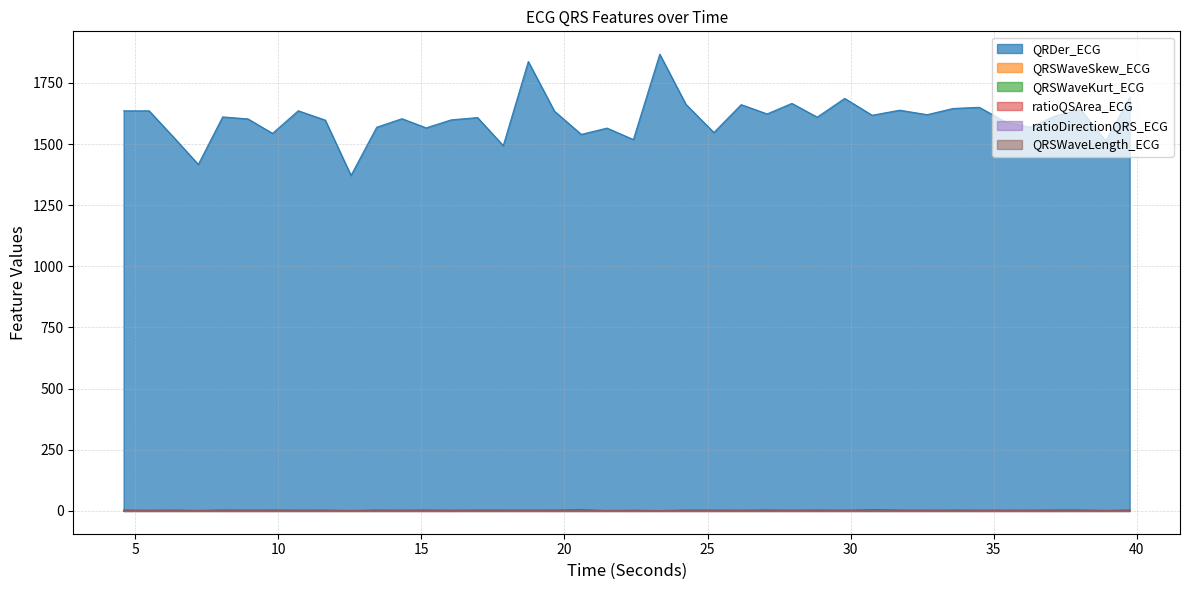

What is the lowest value of the QRSWaveKurt_ECG series?

0.7